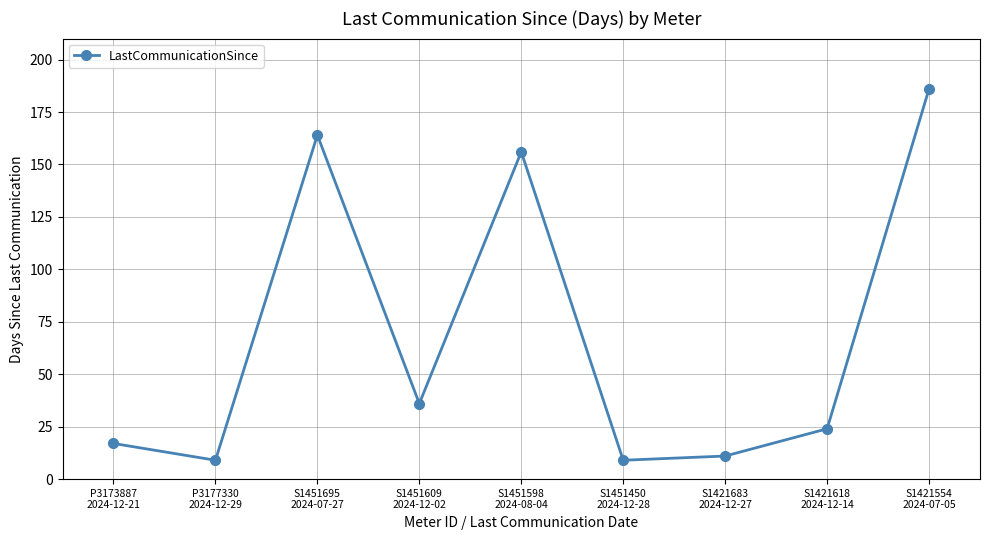

What is the difference between the maximum and minimum values?

177